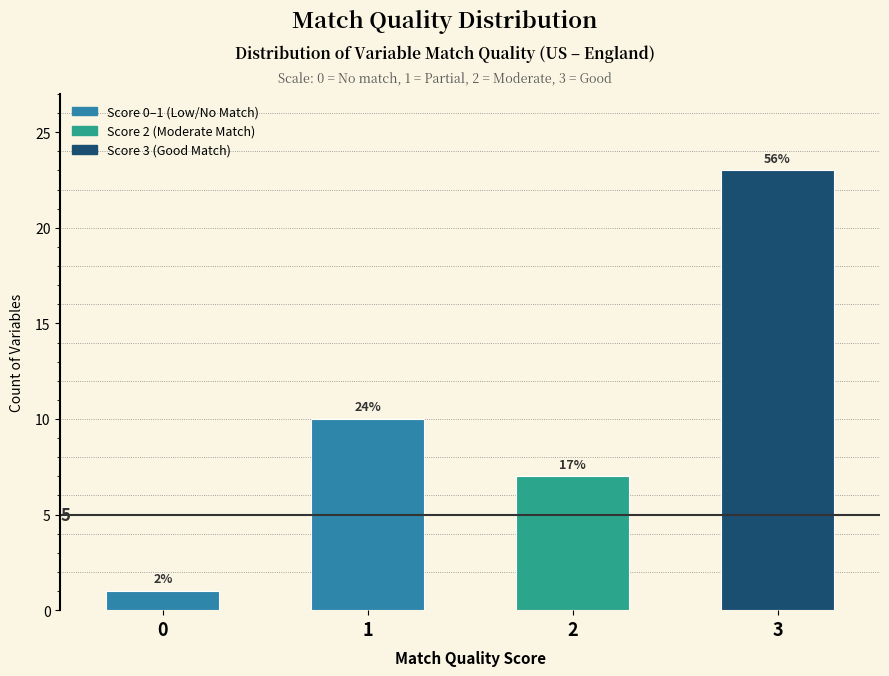

Are the bars horizontal?

No